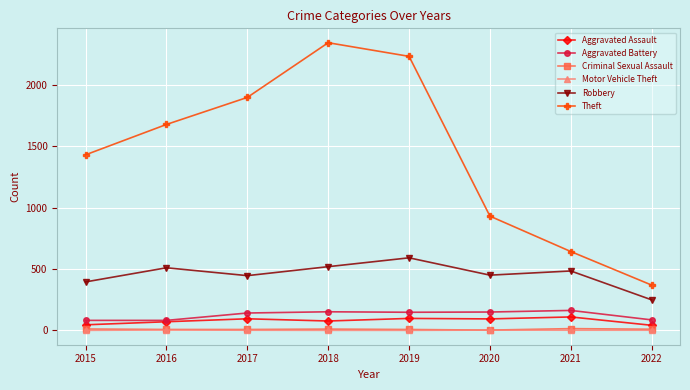

What is the difference between the maximum and minimum values in the Motor Vehicle Theft series?

3